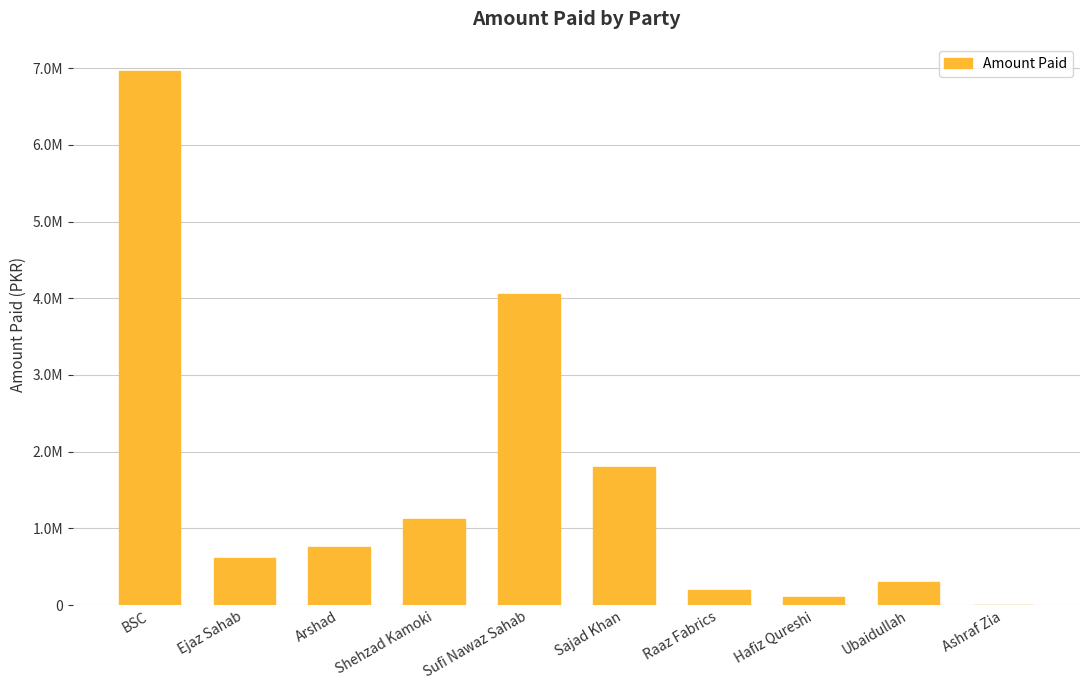

Reading left to right, list all the values displayed in this chart.

BSC=6959983	Ejaz Sahab=612354	Arshad=754210	Shehzad Kamoki=1125940	Sufi Nawaz Sahab=4054100	Sajad Khan=1800000	Raaz Fabrics=200000	Hafiz Qureshi=100000	Ubaidullah=296150	Ashraf Zia=0